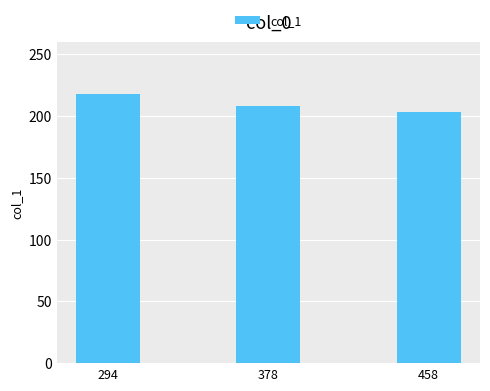

The chart shows a value of 203 at 458. True or false?

True